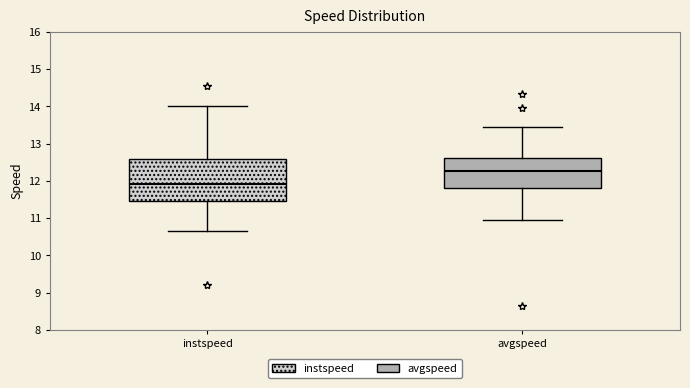

Reading left to right, transcribe this box plot: for each box, give where its median line is, the range the box spans, and where its two whiskers end, as read against the y-axis. The values are not printed on the chart, so give them approximately, as read against the axis.

instspeed: median 11.9, box 11.5 to 12.6, whiskers 10.7 to 14.0
avgspeed: median 12.3, box 11.8 to 12.6, whiskers 10.9 to 13.4